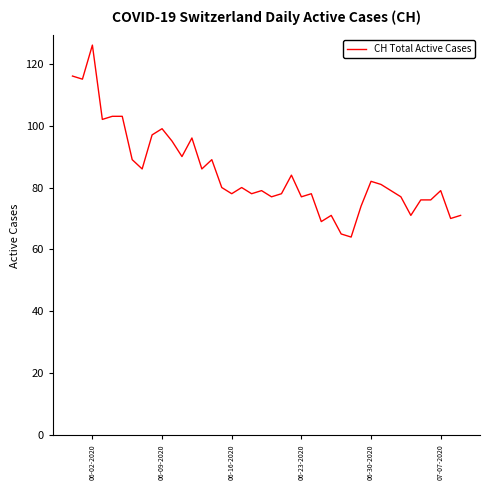

What is the smallest value displayed?

64